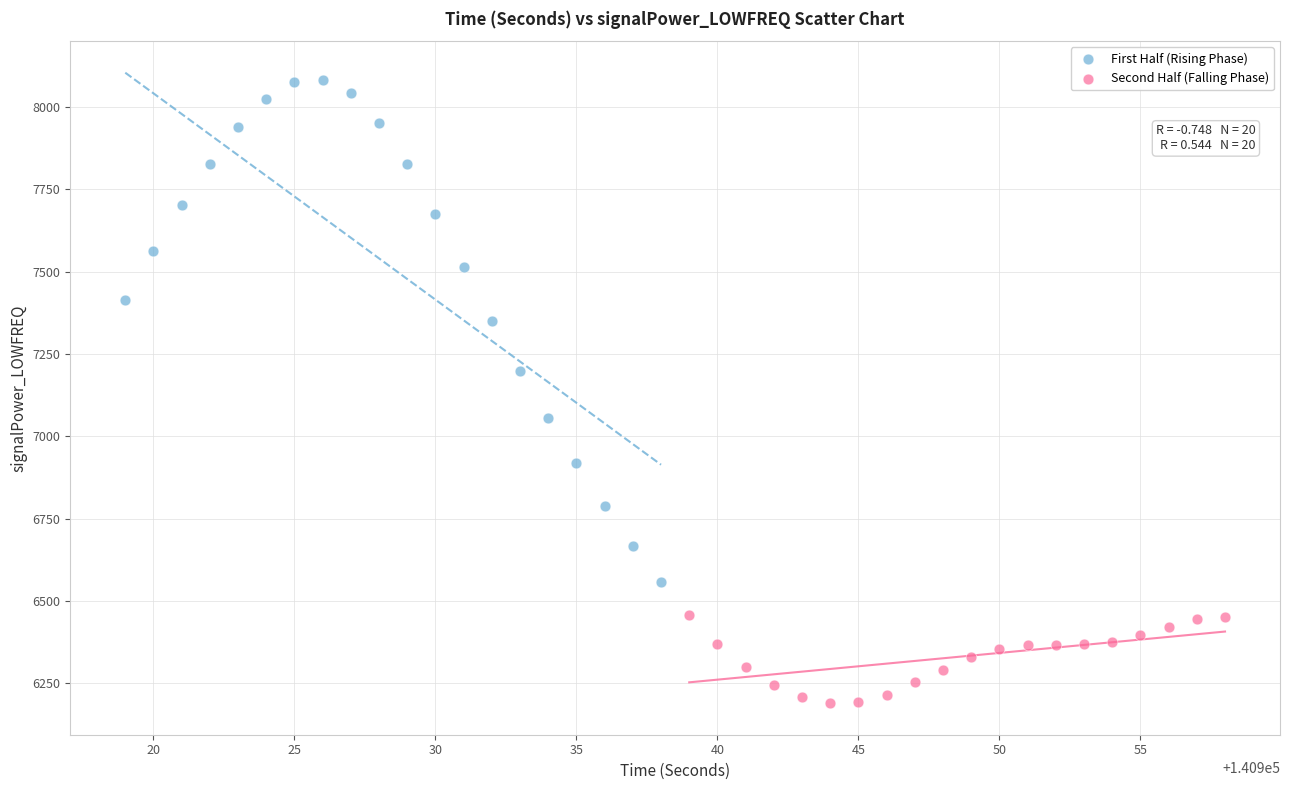

Which series has the largest Y range (max minus min)?

First Half (Rising Phase)